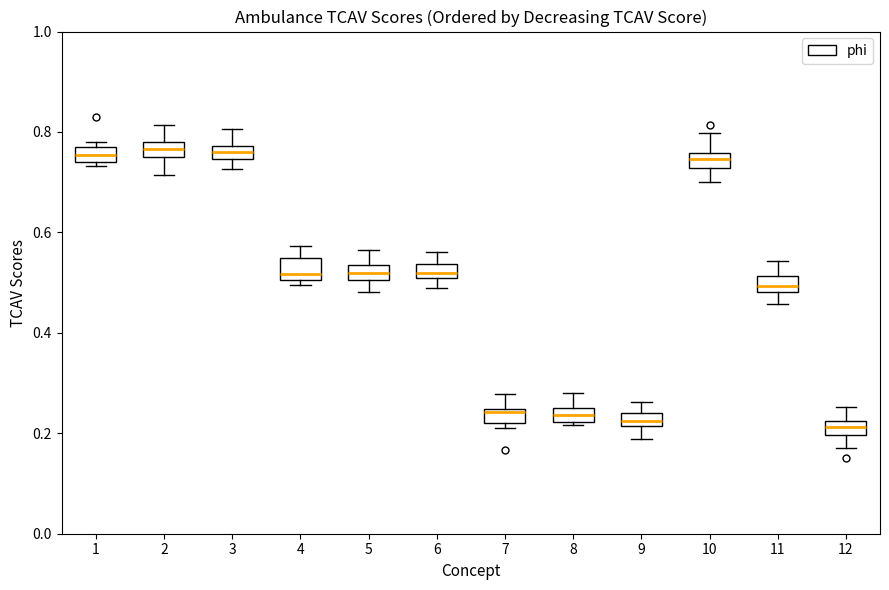

Where is the lower edge of the box at x = 1 on the y-axis? The values are not printed on the chart, so give them approximately, as read against the axis.

0.74